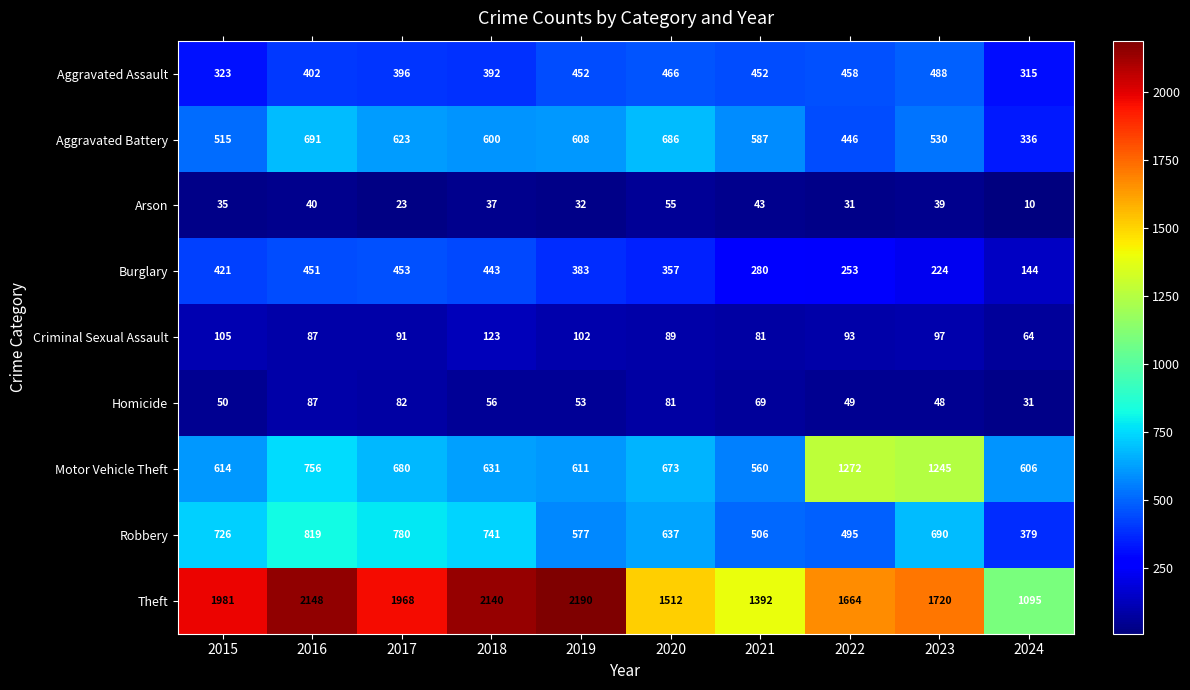

Rank the series by their maximum value, from highest to lowest.

Theft, Motor Vehicle Theft, Robbery, Aggravated Battery, Aggravated Assault, Burglary, Criminal Sexual Assault, Homicide, Arson